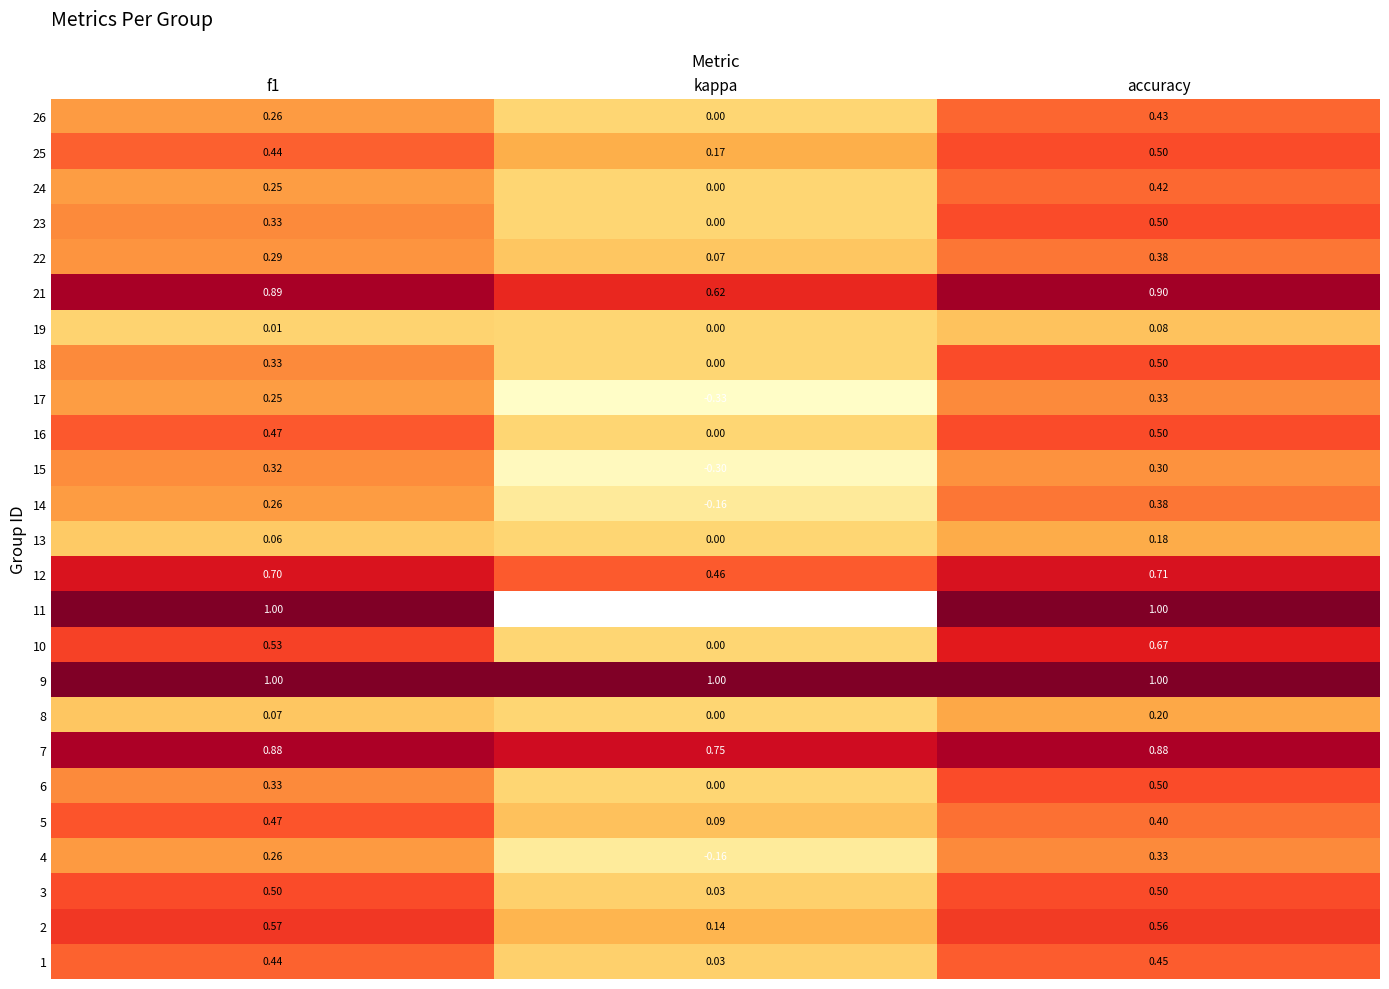

Is the value of 17 at f1 greater than the value of 25 at kappa?

Yes